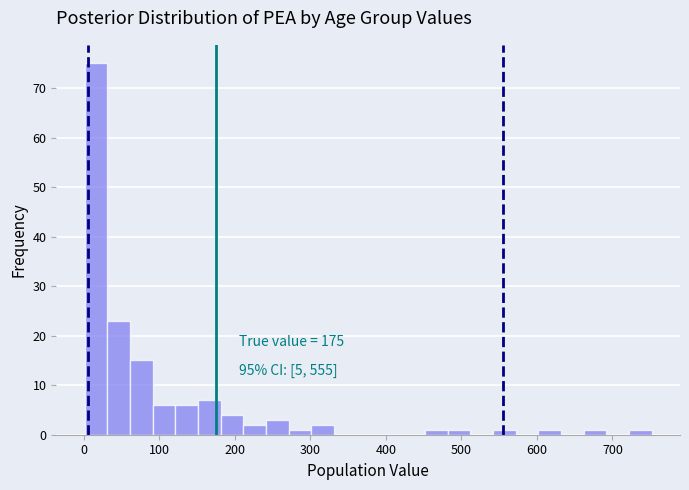

Around what value on the x-axis is the tallest bar? Give the approximate position of its centre, as read against the axis.

20